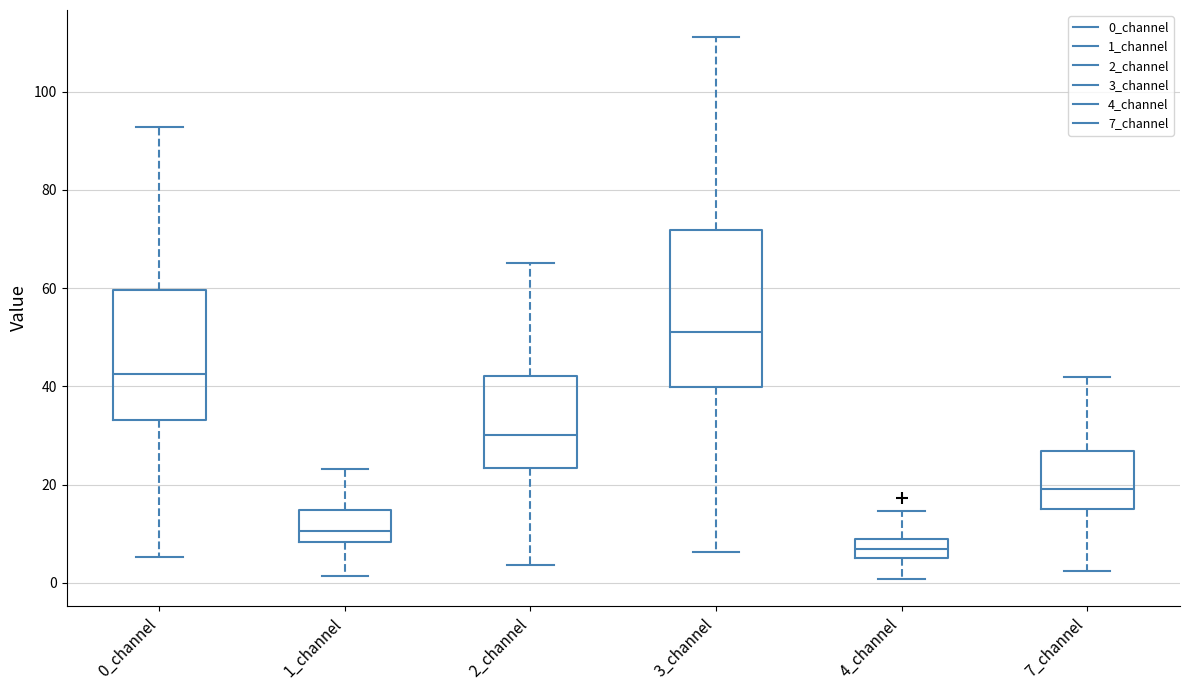

Which box has the lowest median line?

4_channel